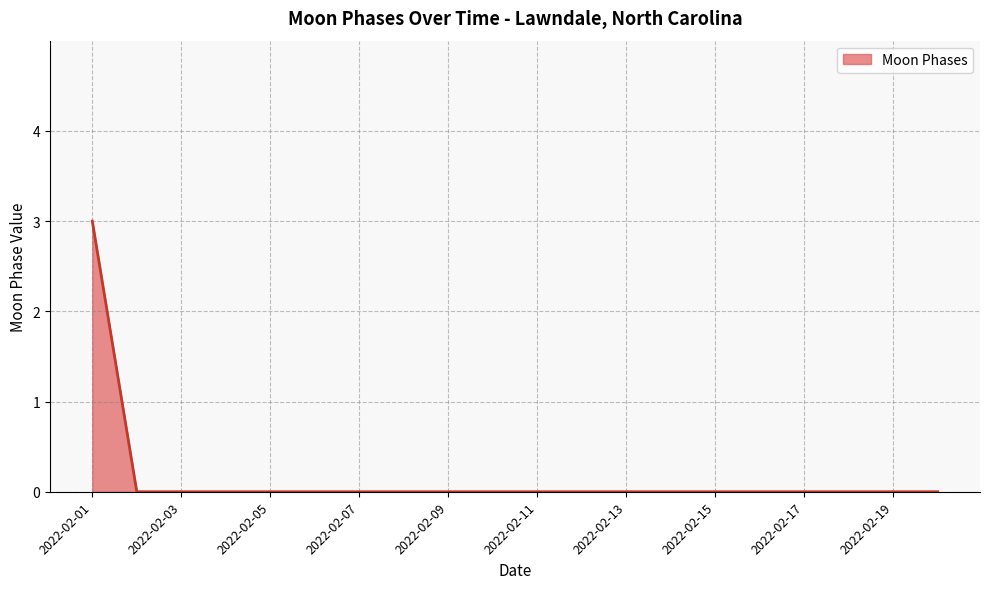

How many lines are shown in the chart?

1